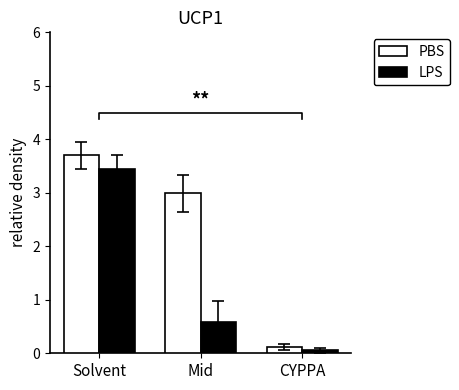

What is the label of the 1st bar from the left?

Solvent